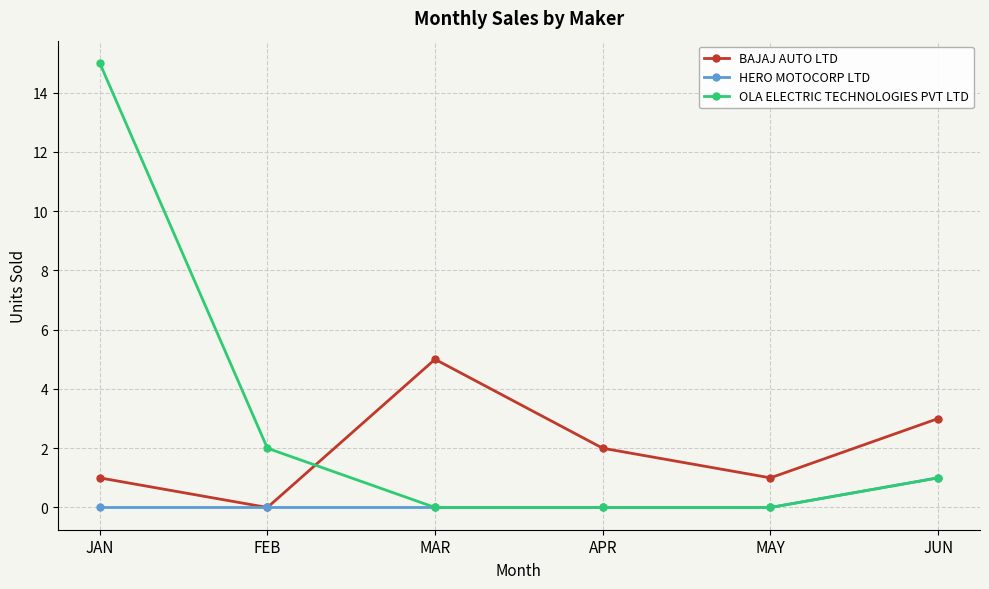

The BAJAJ AUTO LTD series shows 1 at MAY. True or false?

True